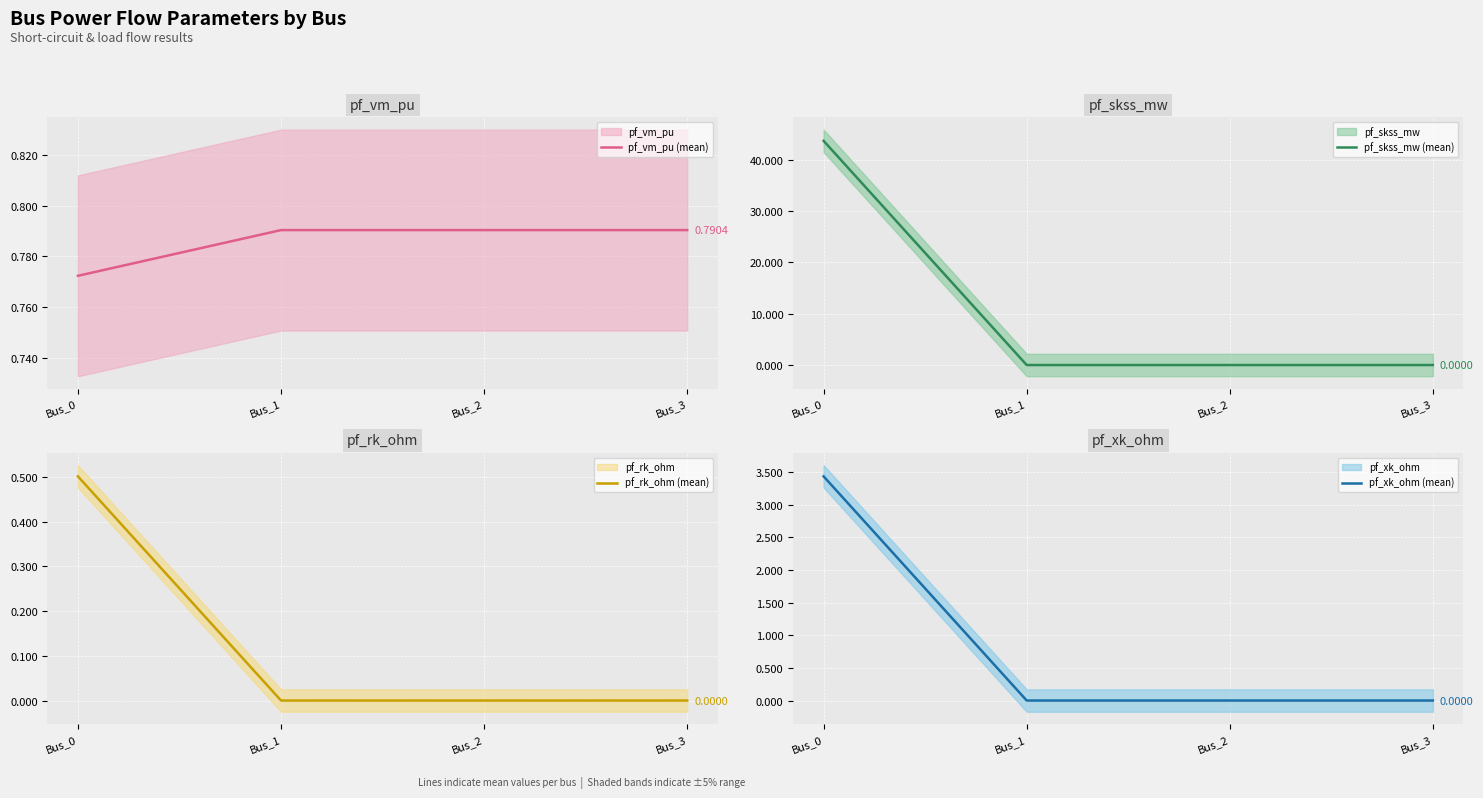

Is the value of pf_vm_pu (mean) at Bus_3 greater than the value of pf_skss_mw (mean) at Bus_1?

Yes